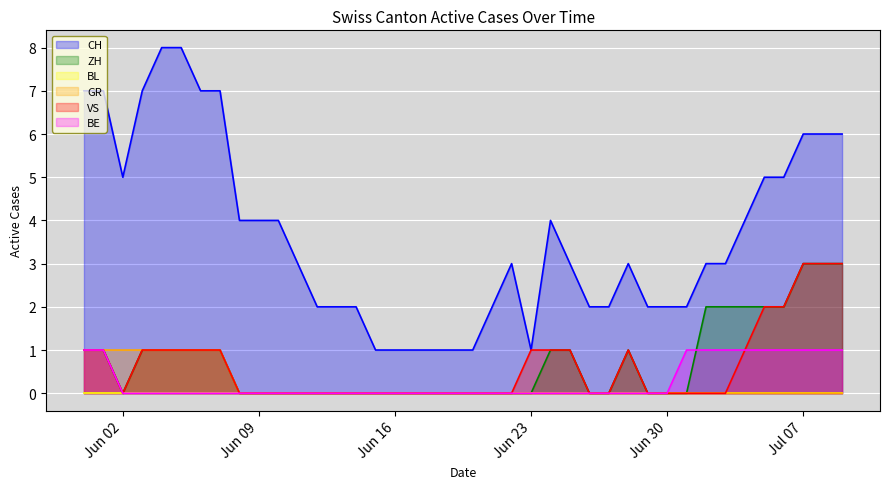

True or false: CH and GR intersect in this chart.

False